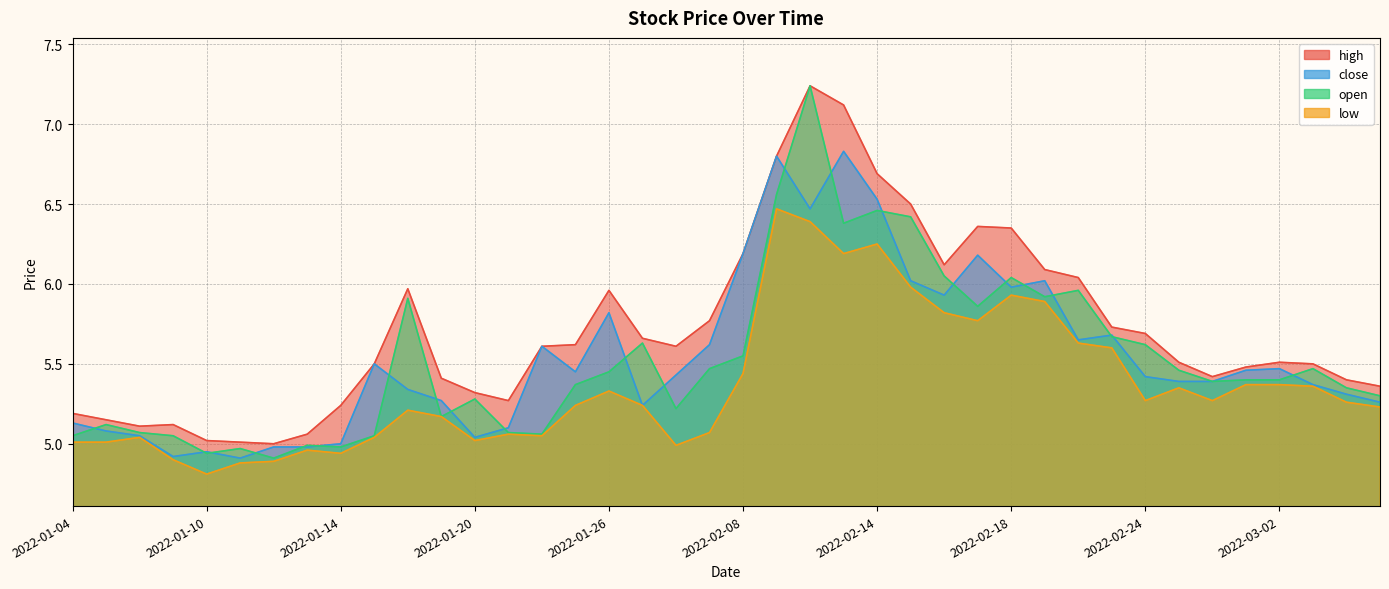

At which category does open reach its first local peak?

2022-01-05